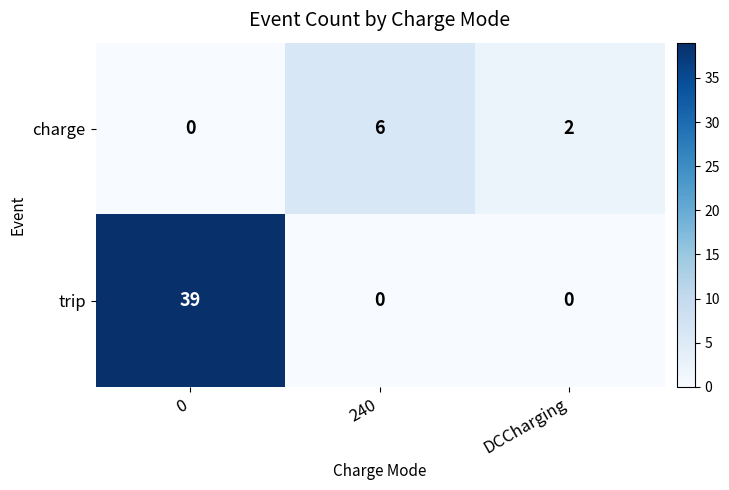

List the series in order of their peak value, lowest first.

charge, trip